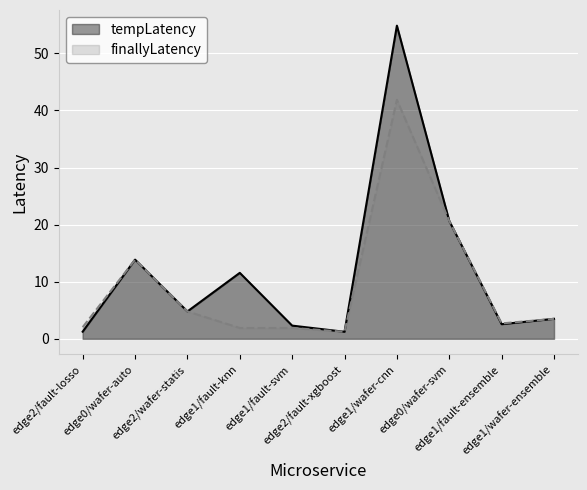

What is the spread (max minus min) of values at edge1/wafer-cnn?

13.0